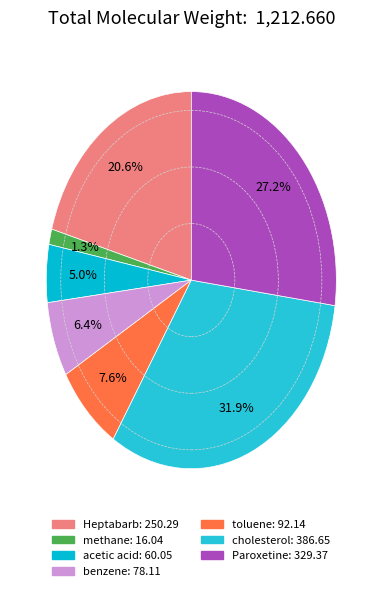

What percentage is the Paroxetine slice, to the nearest percent?

27%